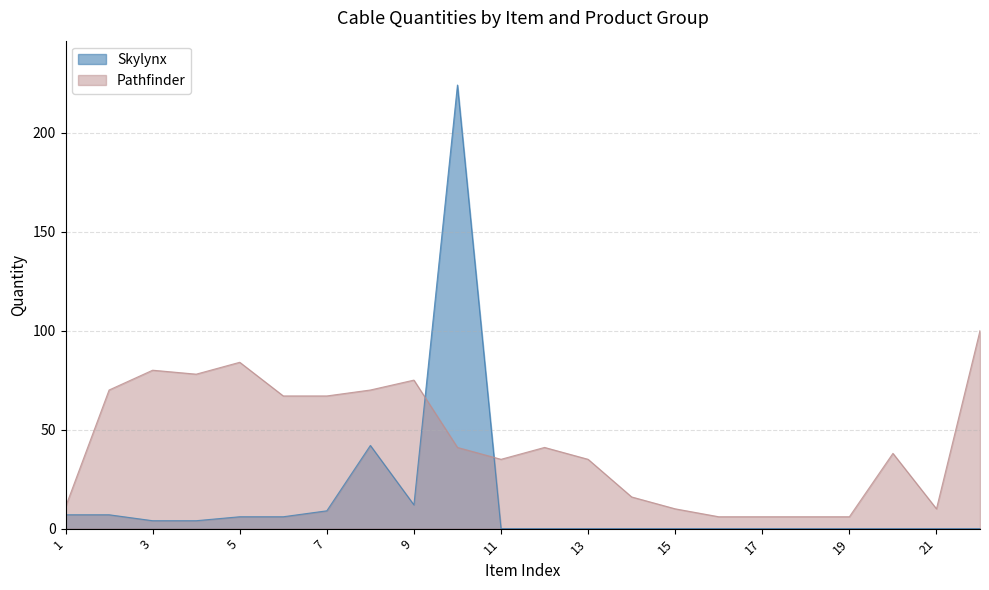

True or false: Pathfinder has a value of 67 at 7.

True